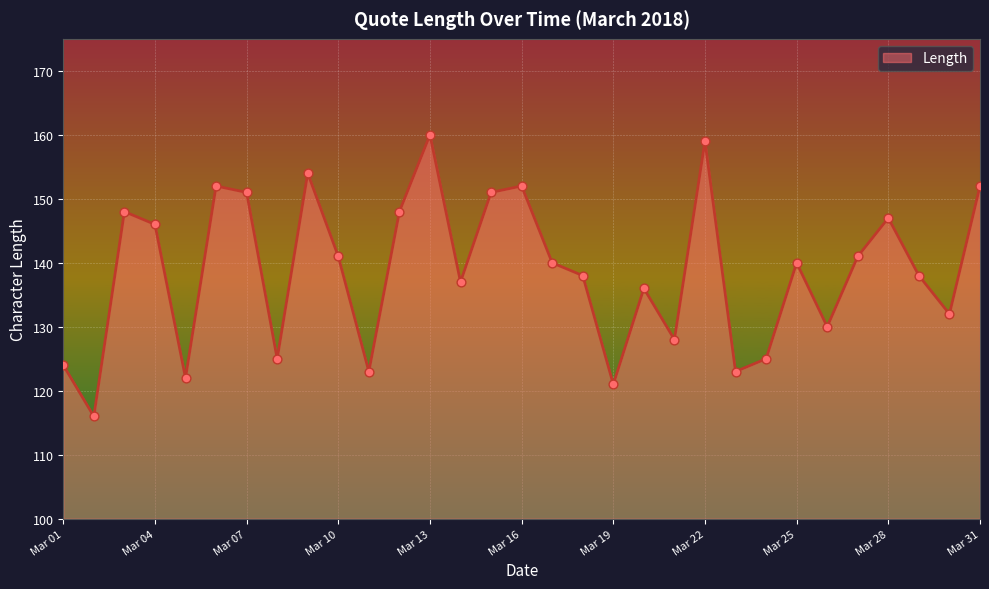

What is the minimum value shown in the chart?

116